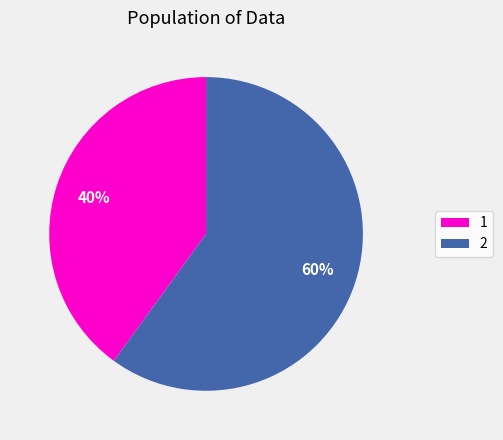

Which category has the smallest portion of the pie?

1